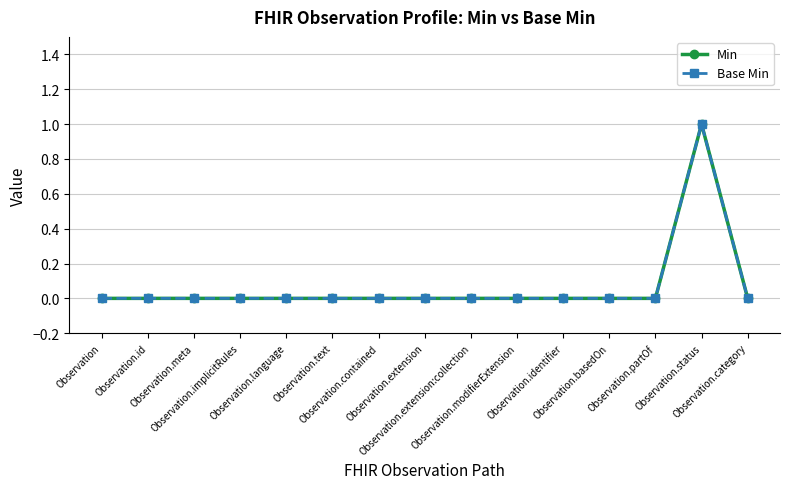

What is the difference between the maximum and minimum values in the Min series?

1